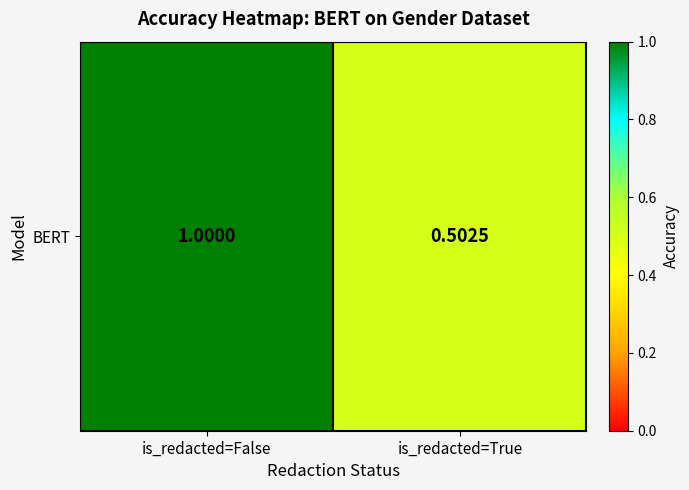

Rank the categories by value from highest to lowest.

is_redacted=False, is_redacted=True